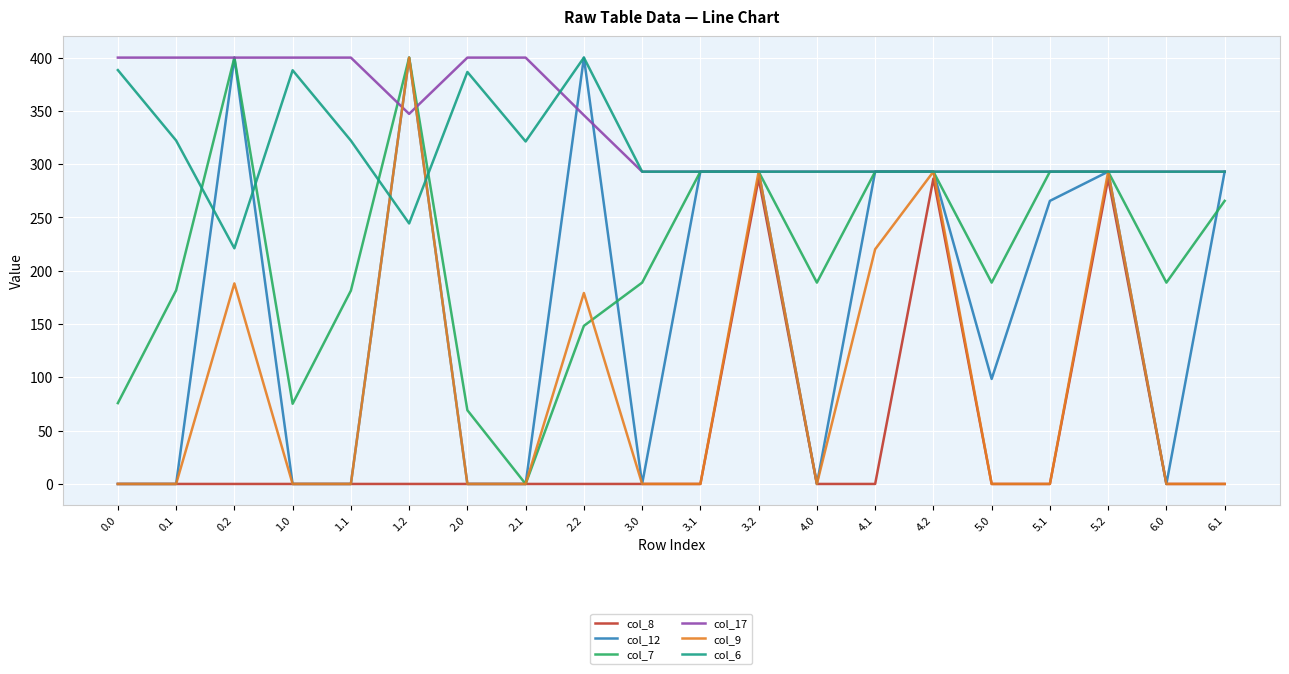

What is the total value across all series at 4.1?

1392.2